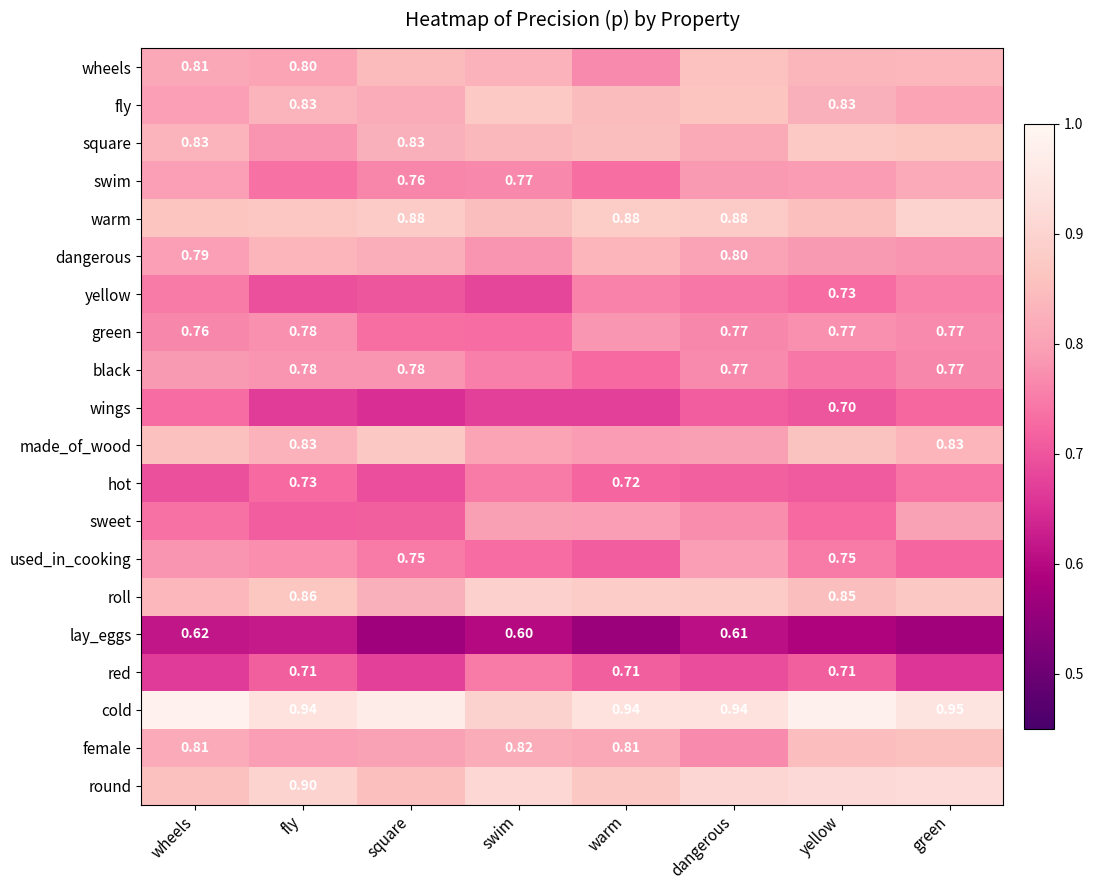

What is the maximum value shown in the chart?

1.0